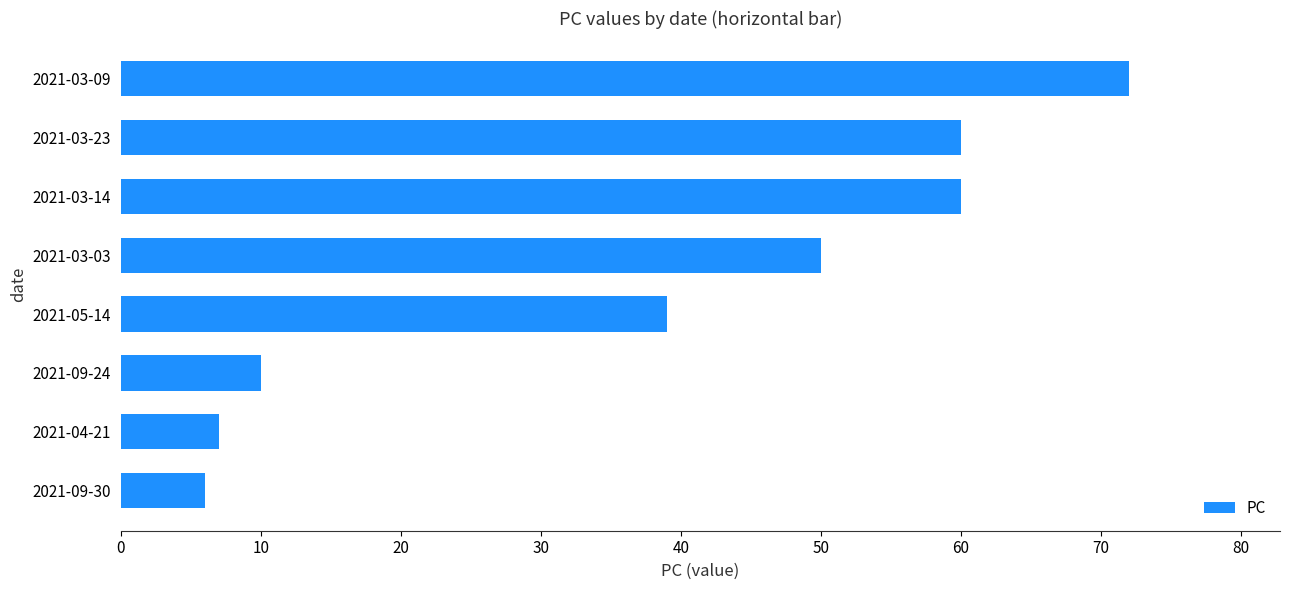

What is the minimum value shown in the chart?

6